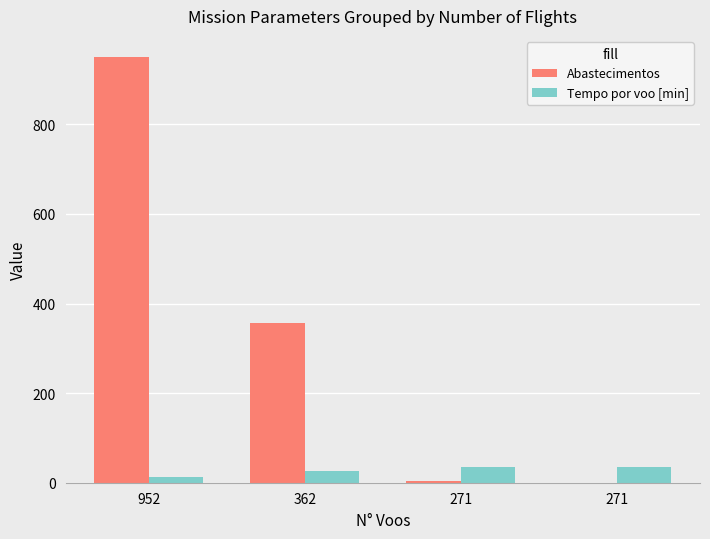

What is the sum of all Abastecimentos values?

1310.0